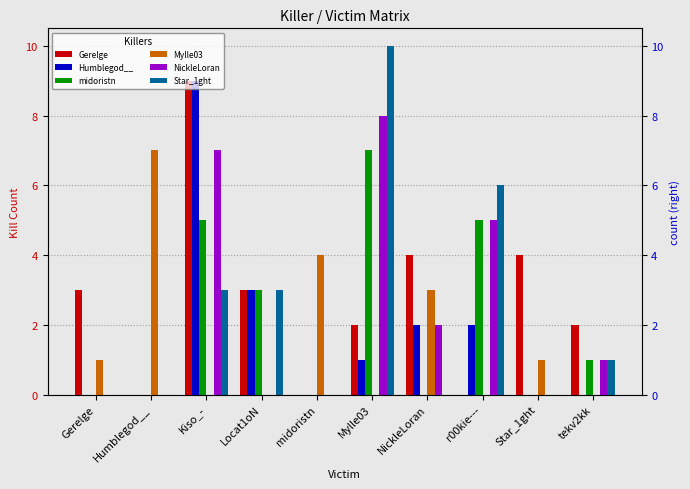

At how many categories does at least one series exceed 9?

1